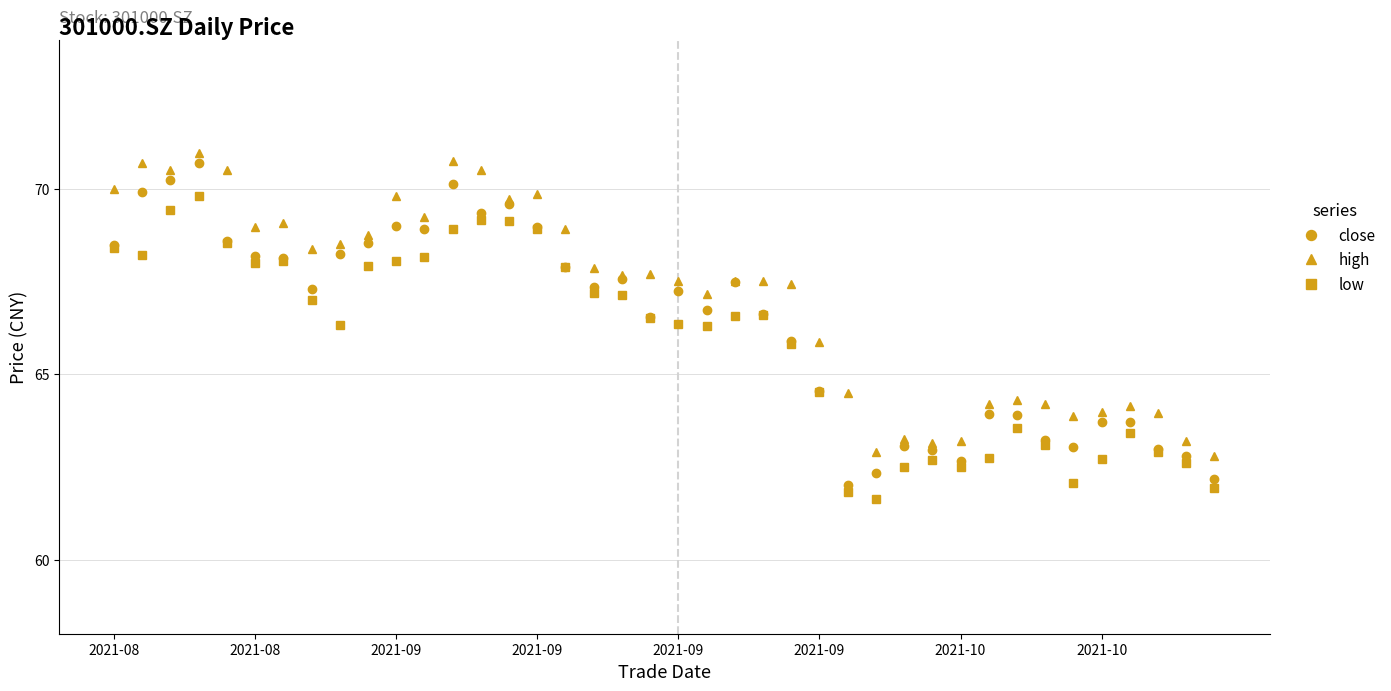

True or false: high and low intersect in this chart.

False